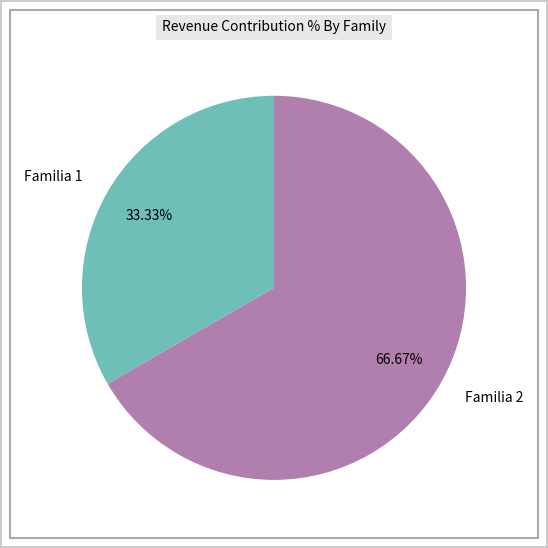

How many slices are in this pie chart?

2